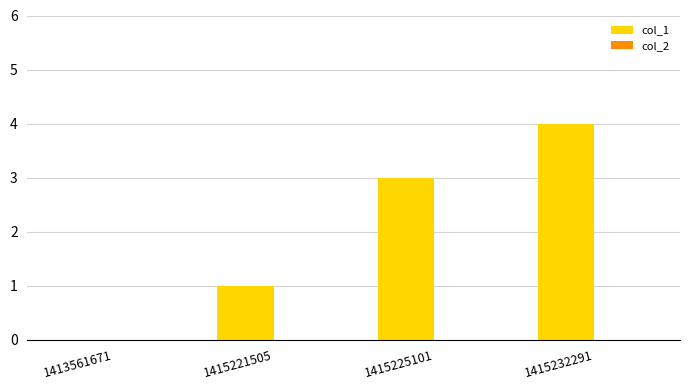

Reading right to left, list all the values displayed in this chart.

1415232291=4	1415225101=3	1415221505=1	1413561671=0